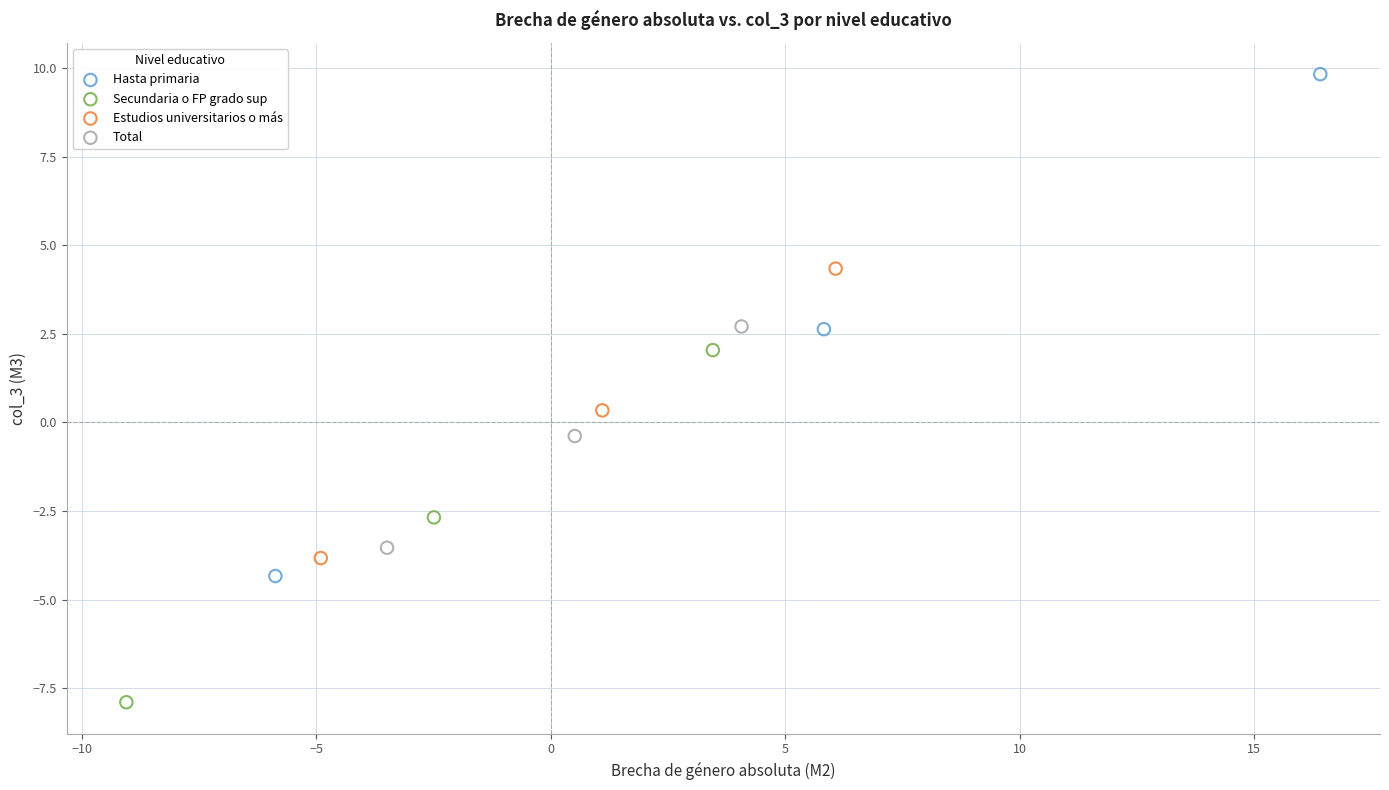

Which series has the widest spread of Y values?

Hasta primaria